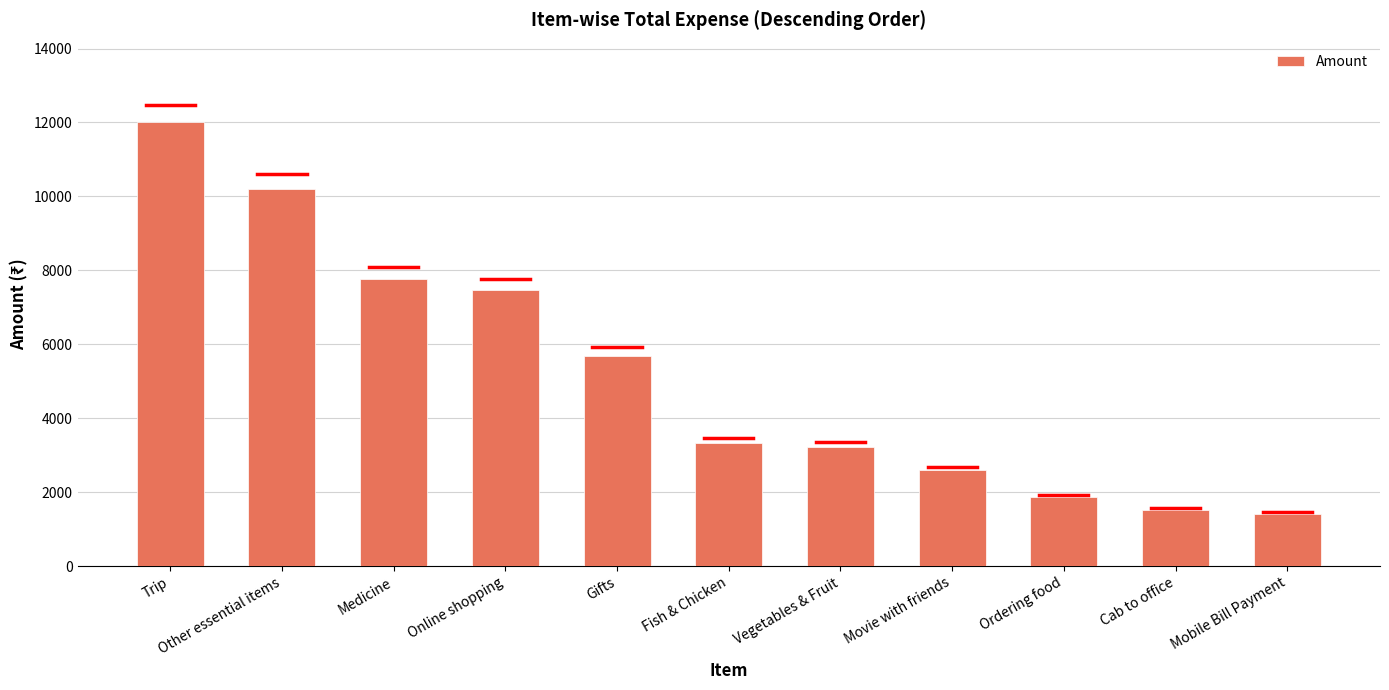

What is the greatest value displayed?

12000.0